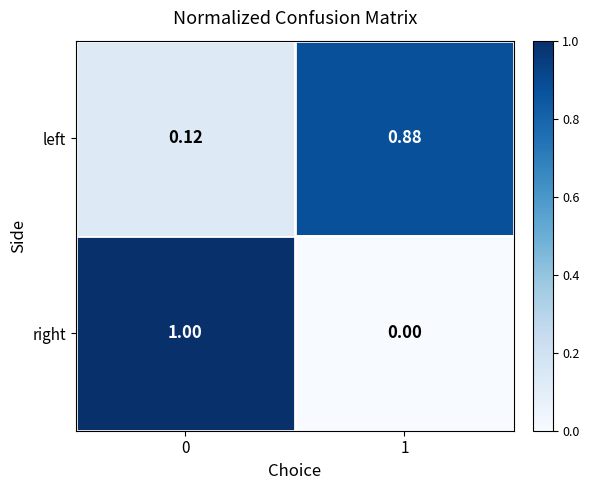

What is the total value across all series at 0?

1.1